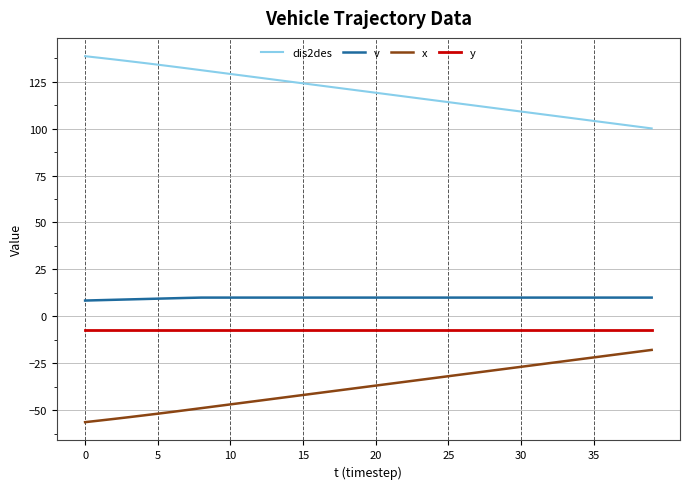

Count the number of data series in this chart.

4